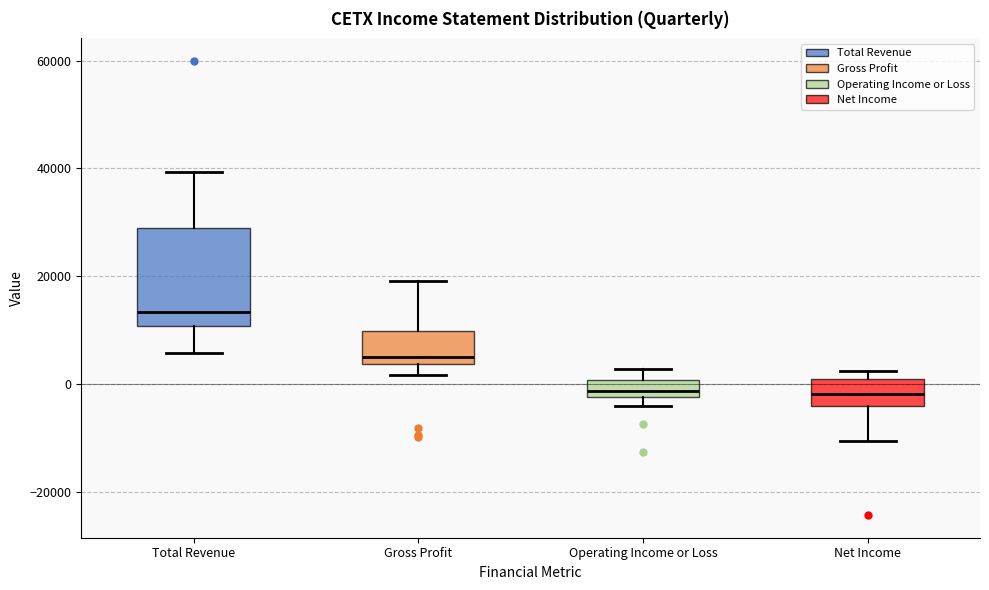

Which box is the tallest, from its lower edge to its upper edge?

Total Revenue